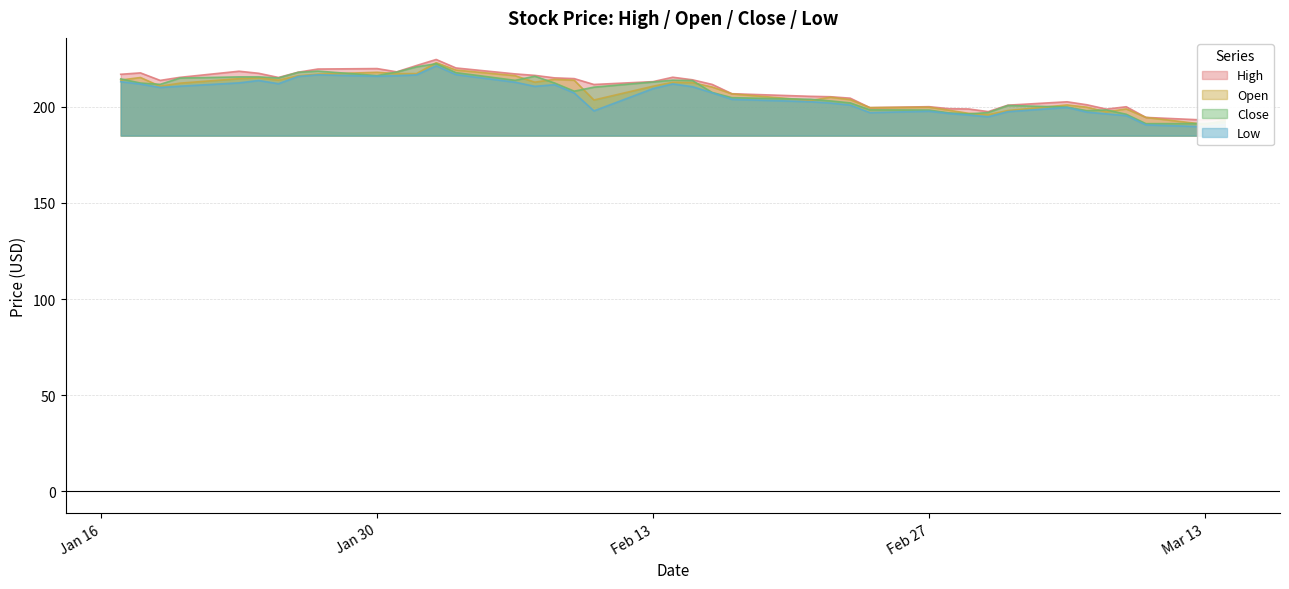

What is the lowest value of the Close series?

191.2